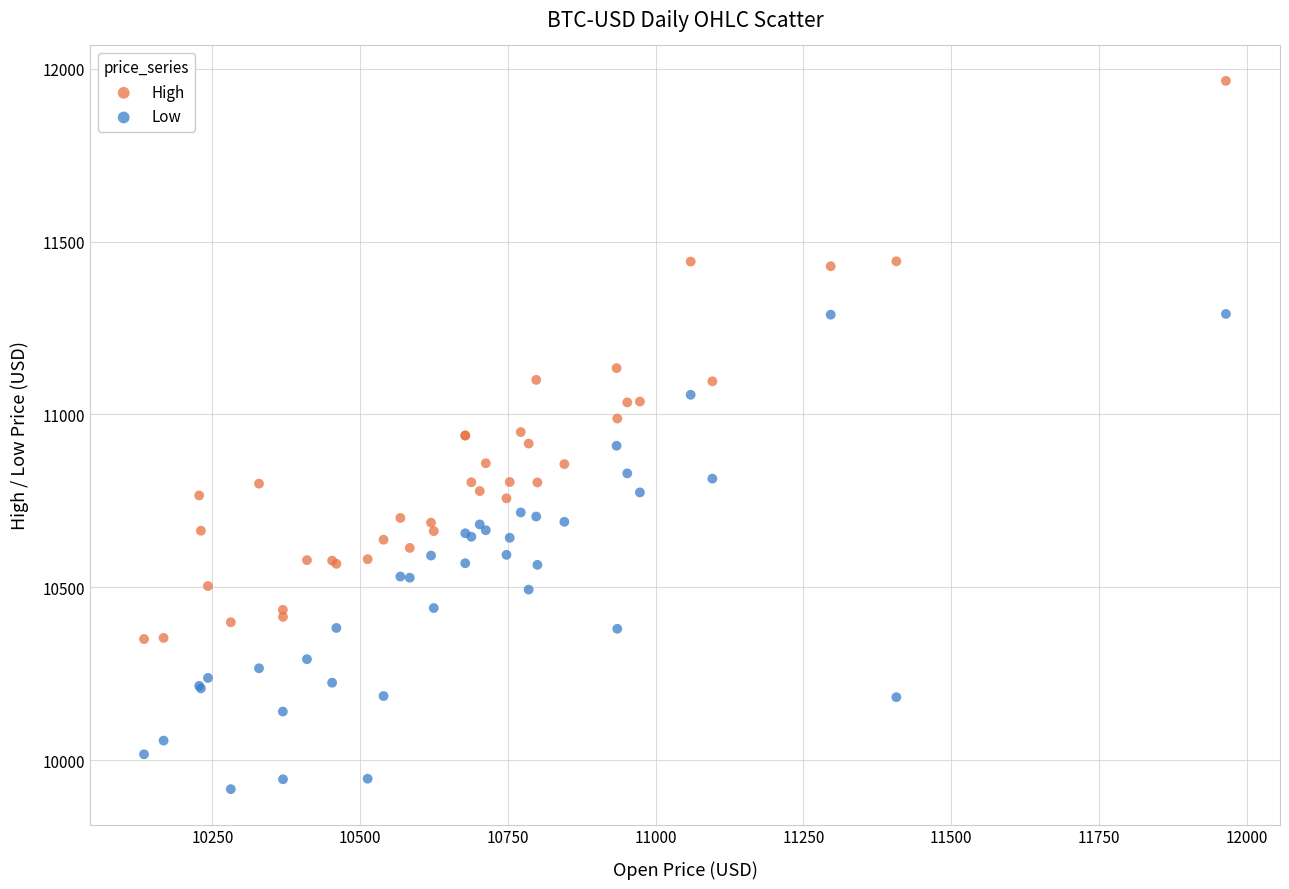

In the High series, what Y value is closest to 11157?

11134.1